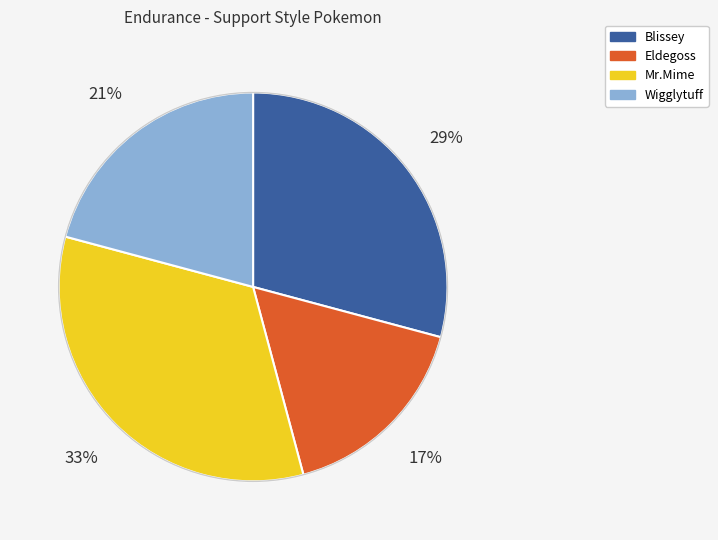

Which has a higher value, Wigglytuff or Blissey?

Blissey